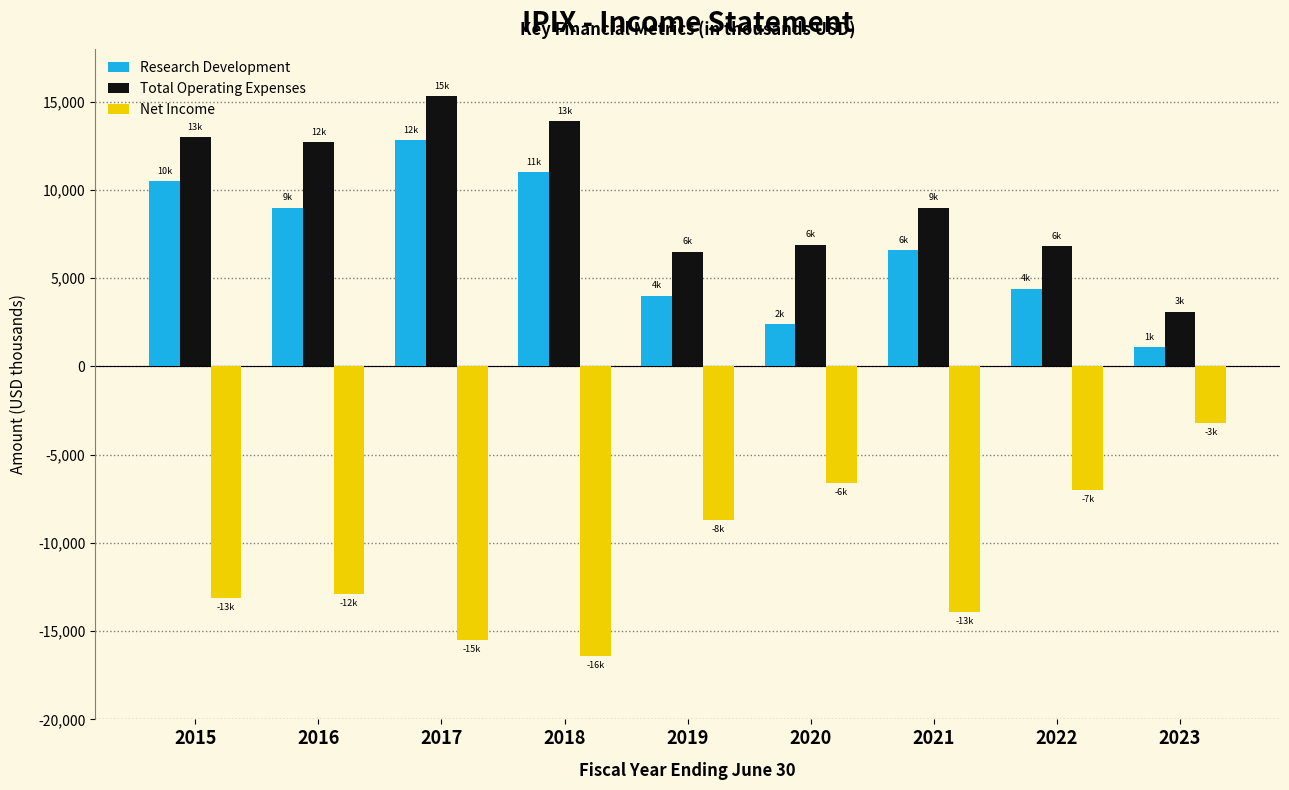

List the series in order of their peak value, highest first.

Total Operating Expenses, Research Development, Net Income